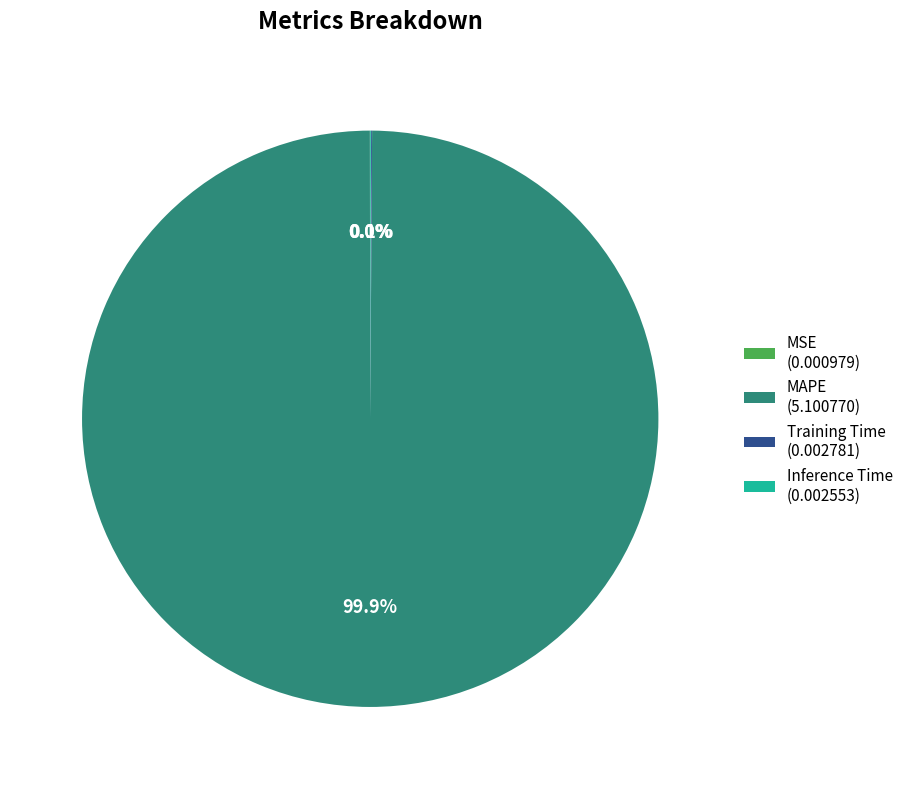

Is there any slice that represents more than half of the pie?

Yes